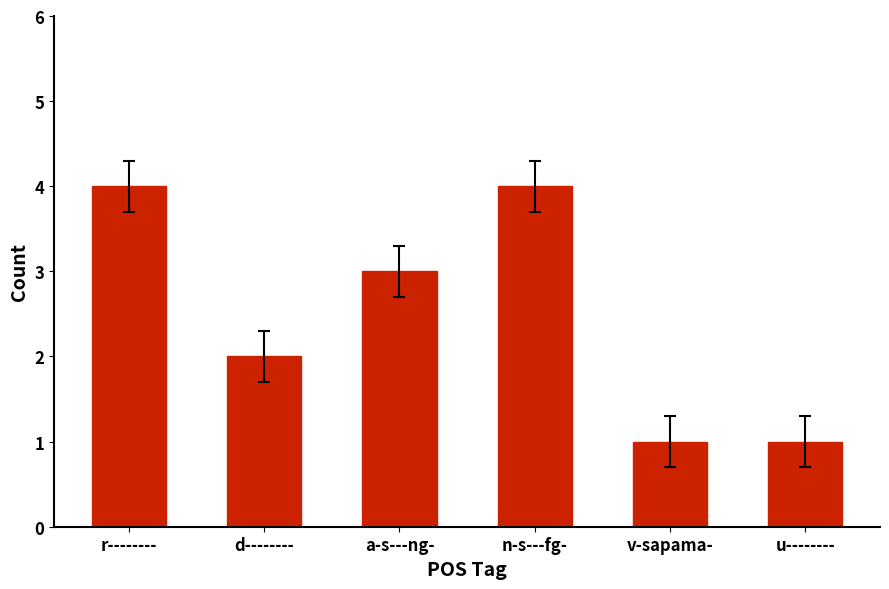

Reading left to right, list all the values displayed in this chart.

4	2	3	4	1	1